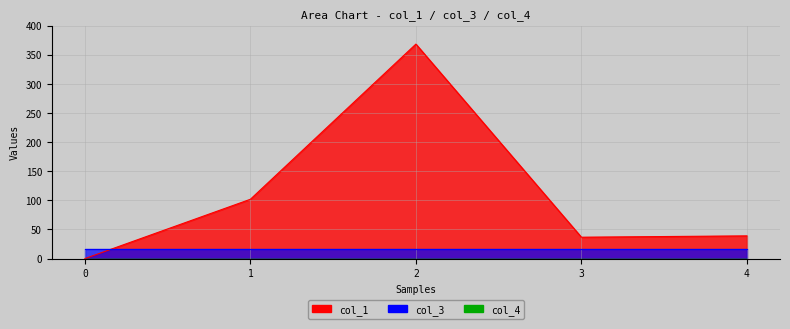

True or false: col_3 and col_1 cross at least once.

True